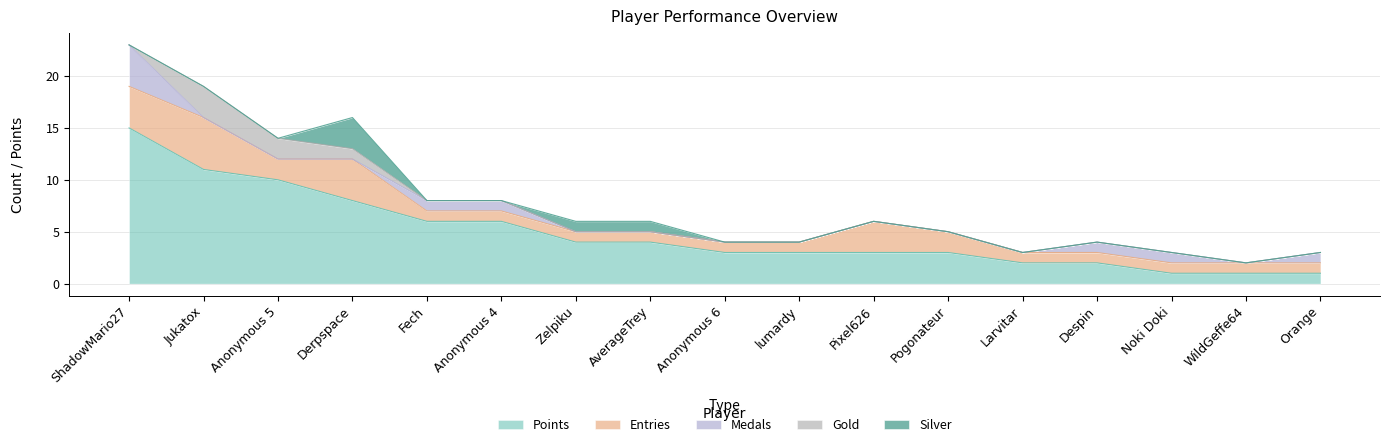

Rank the series by their maximum value, from highest to lowest.

Points, Entries, Medals, Gold, Silver